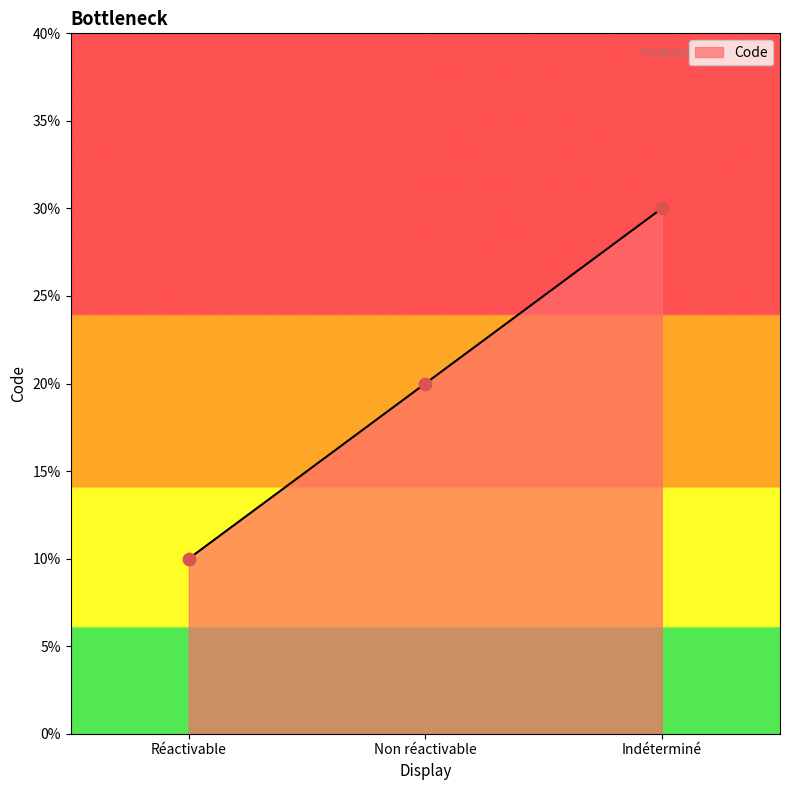

What is the ratio of the value at Non réactivable to the value at Réactivable?

2.0